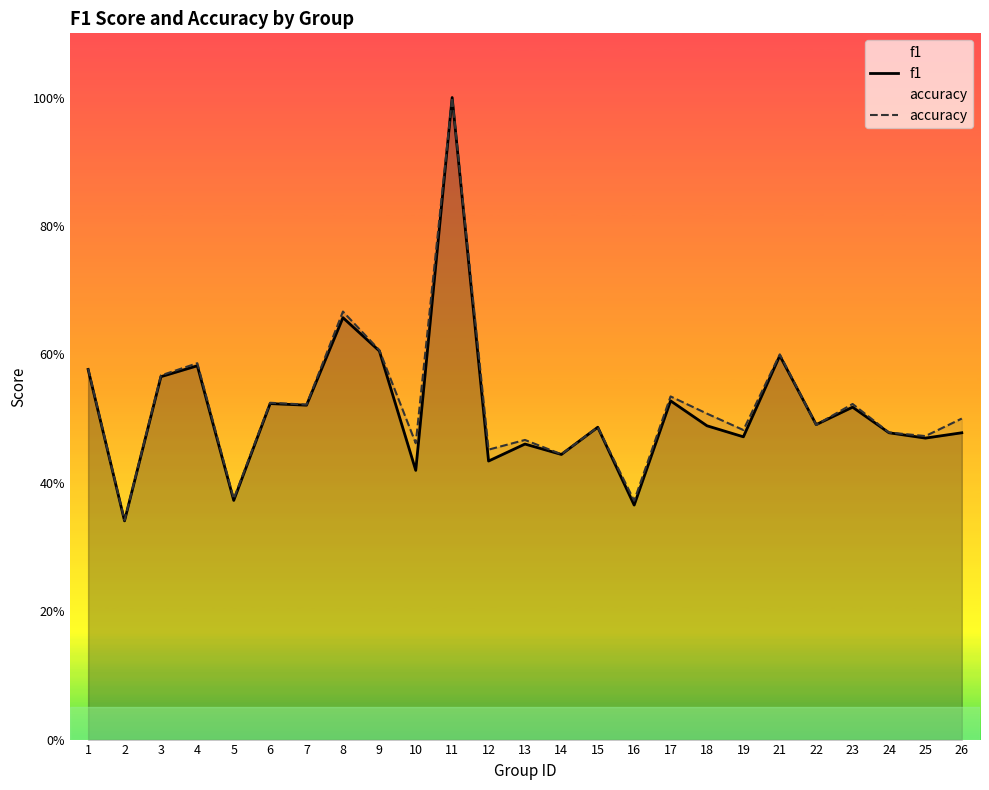

What is the approximate value of accuracy at 18?

0.5